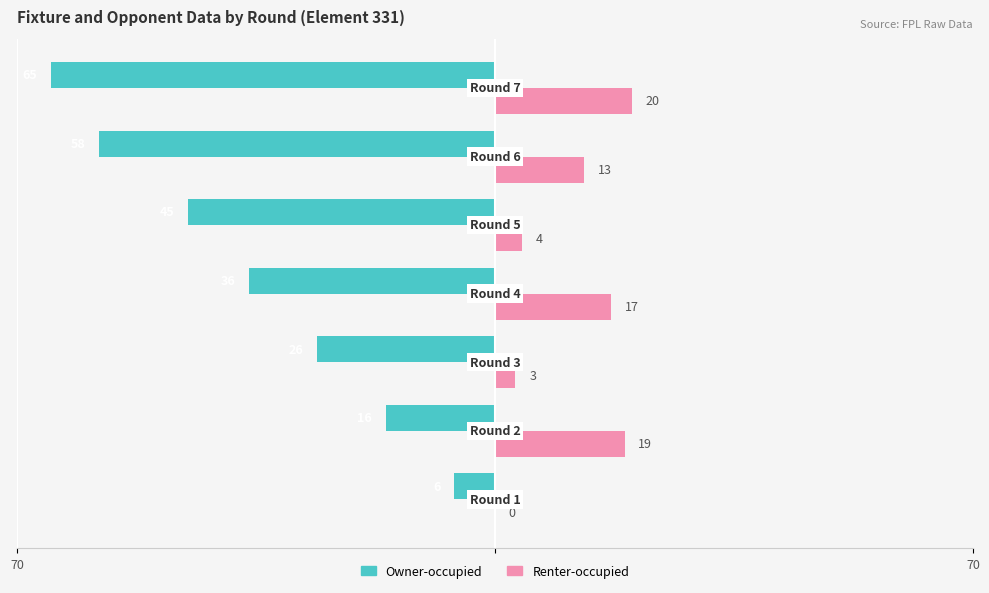

What are all the series names shown in the legend?

Owner-occupied, Renter-occupied